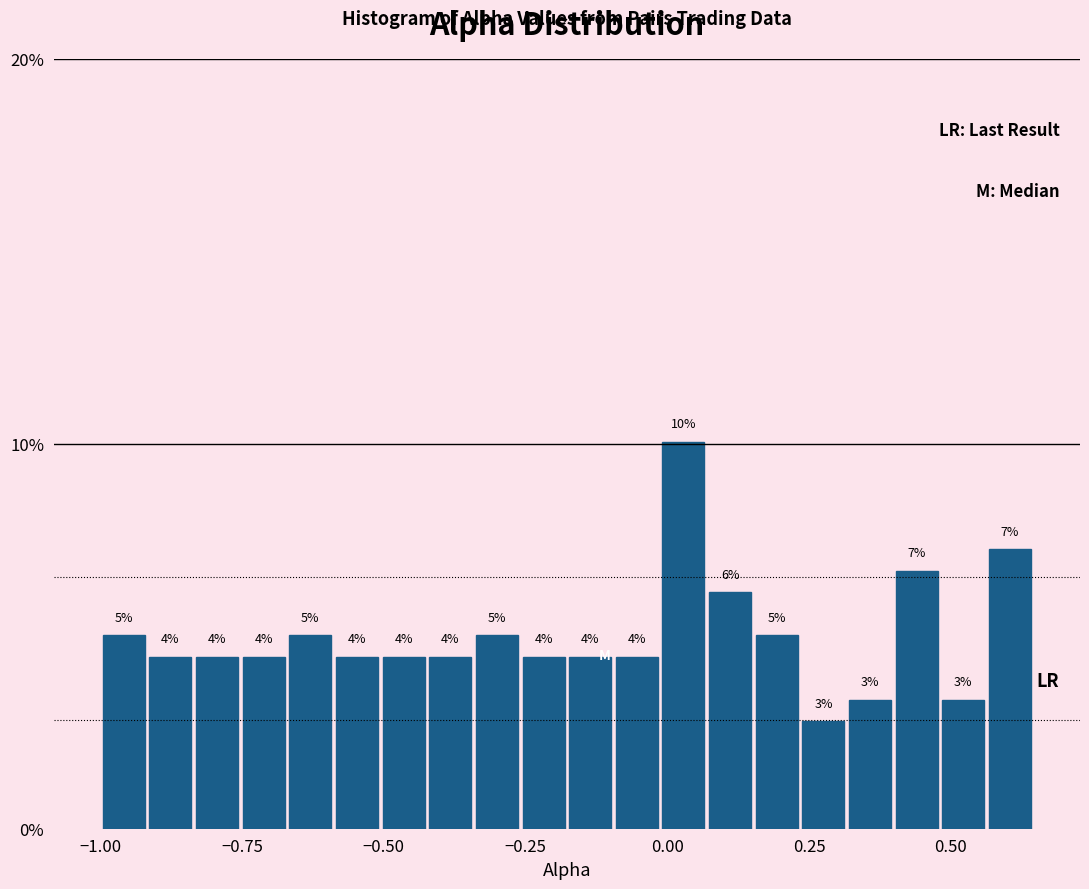

Around what value on the x-axis is the tallest bar? Give the approximate position of its centre, as read against the axis.

0.05